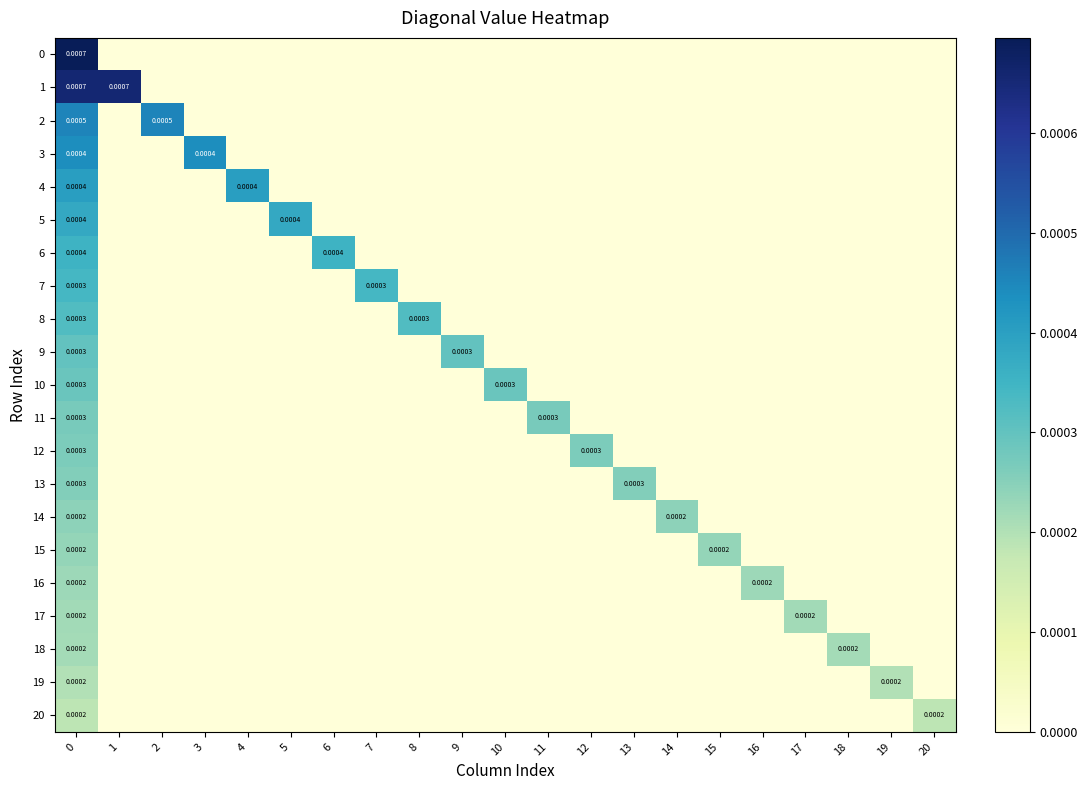

At 2, list the series in order from smallest to largest.

0, 1, 3, 4, 5, 6, 7, 8, 9, 10, 11, 12, 13, 14, 15, 16, 17, 18, 19, 20, 2